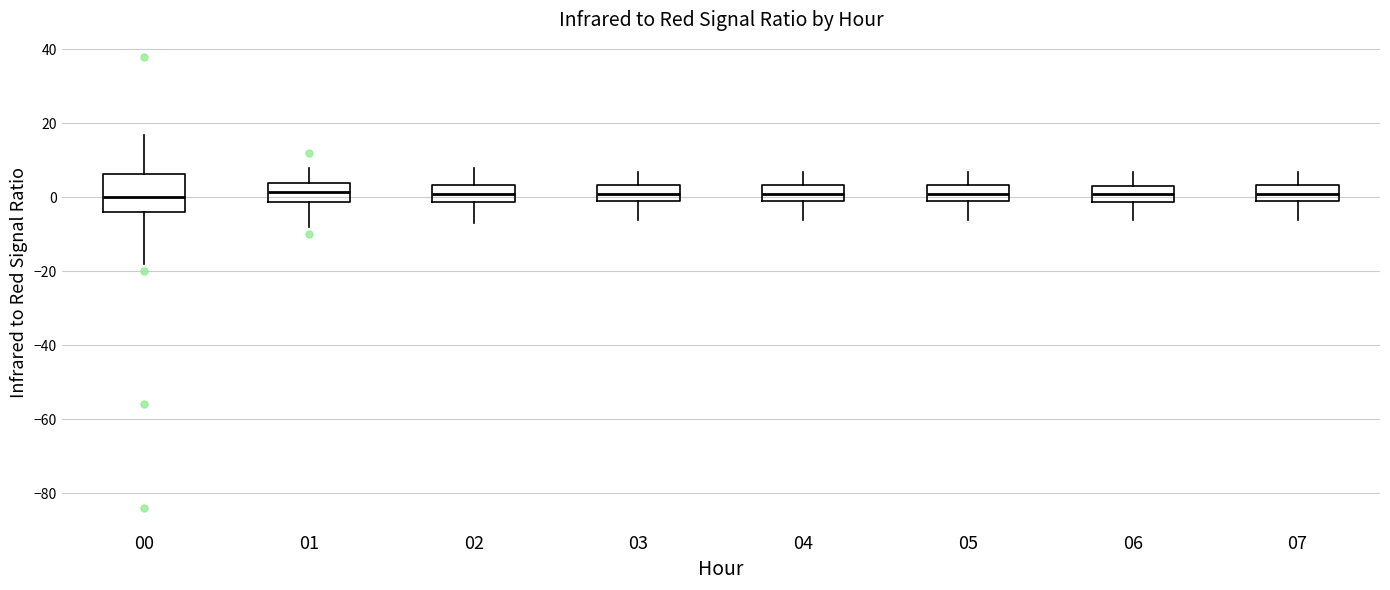

Comparing the boxes themselves (not the whiskers), which one is the tallest?

00